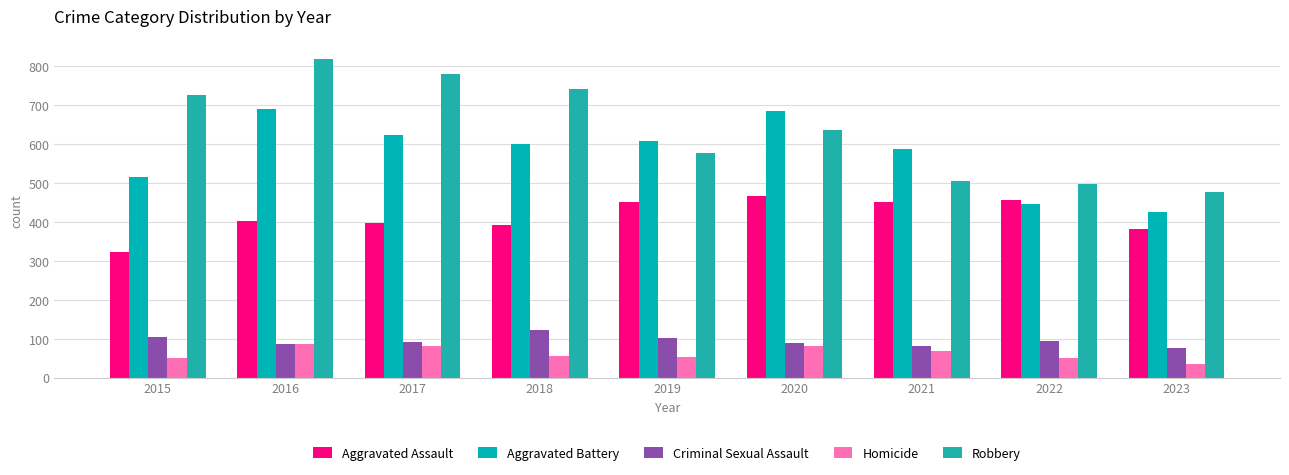

What is the spread (max minus min) of values at 2021?

518